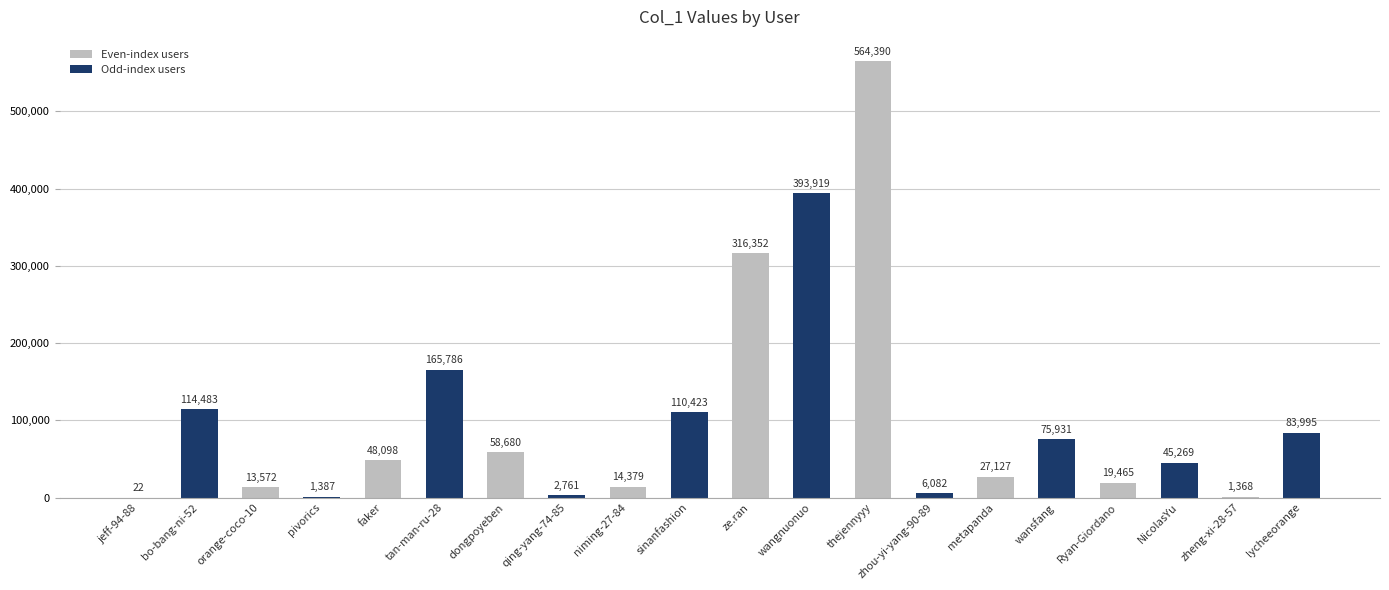

What is the change in value from niming-27-84 to sinanfashion?

+96044